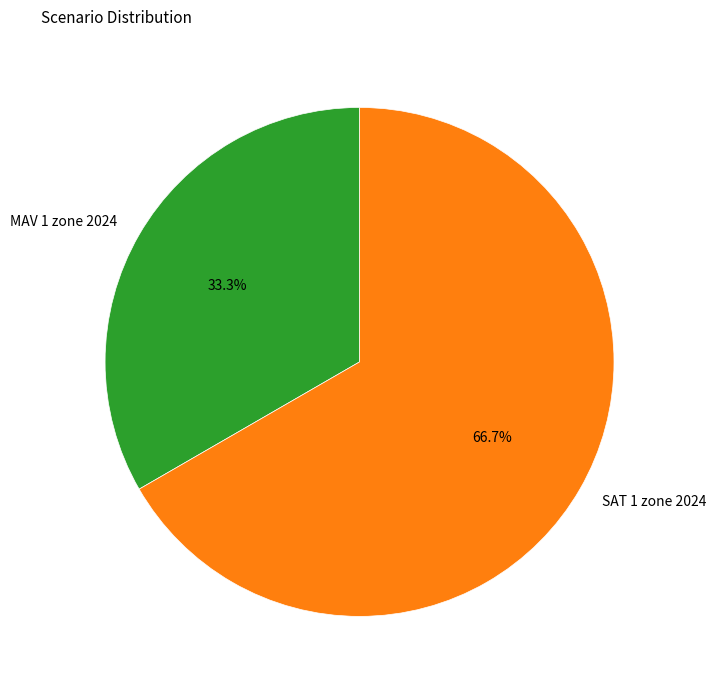

What is the smallest slice in the pie chart?

MAV 1 zone 2024